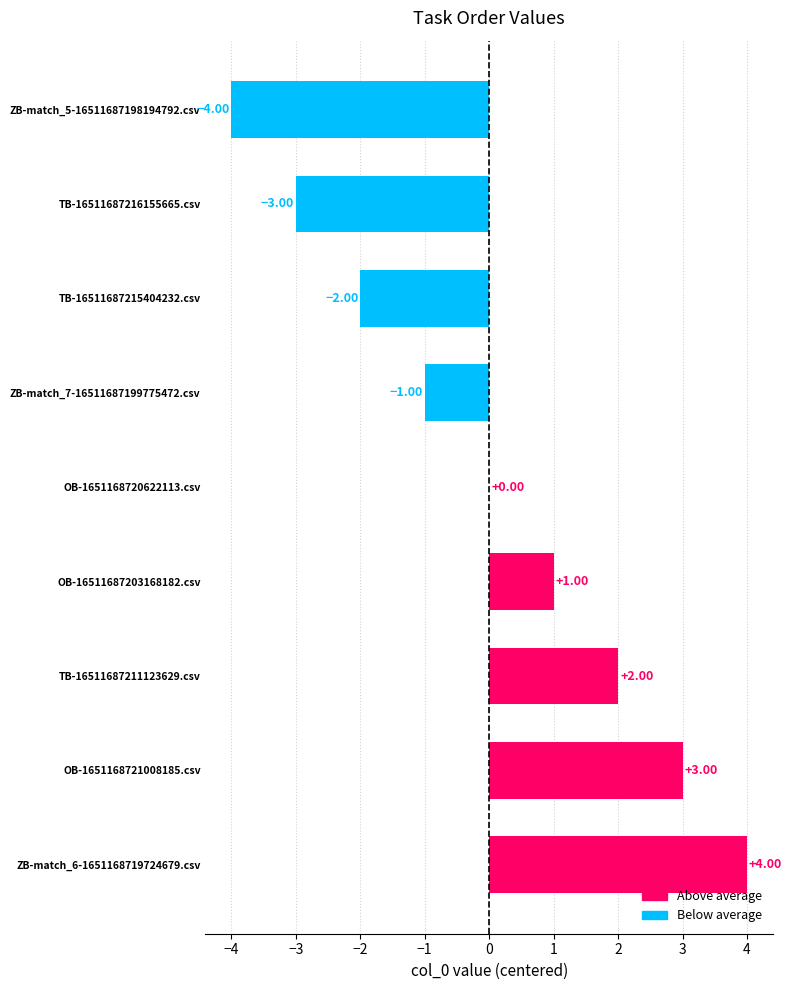

Where is the data nearest to the value 0?

OB-1651168720622113.csv